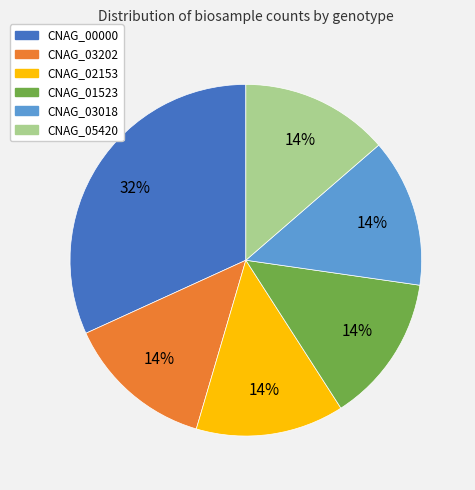

Is there a majority slice in this chart?

No